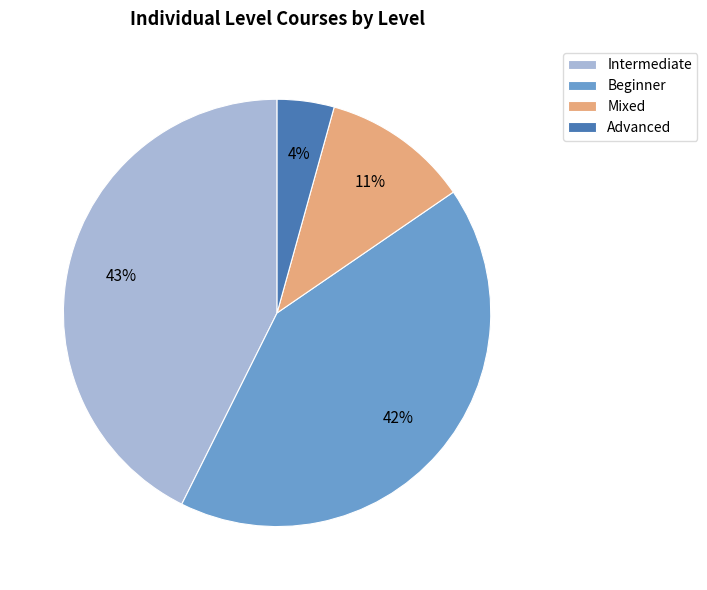

Is there a majority slice in this chart?

No